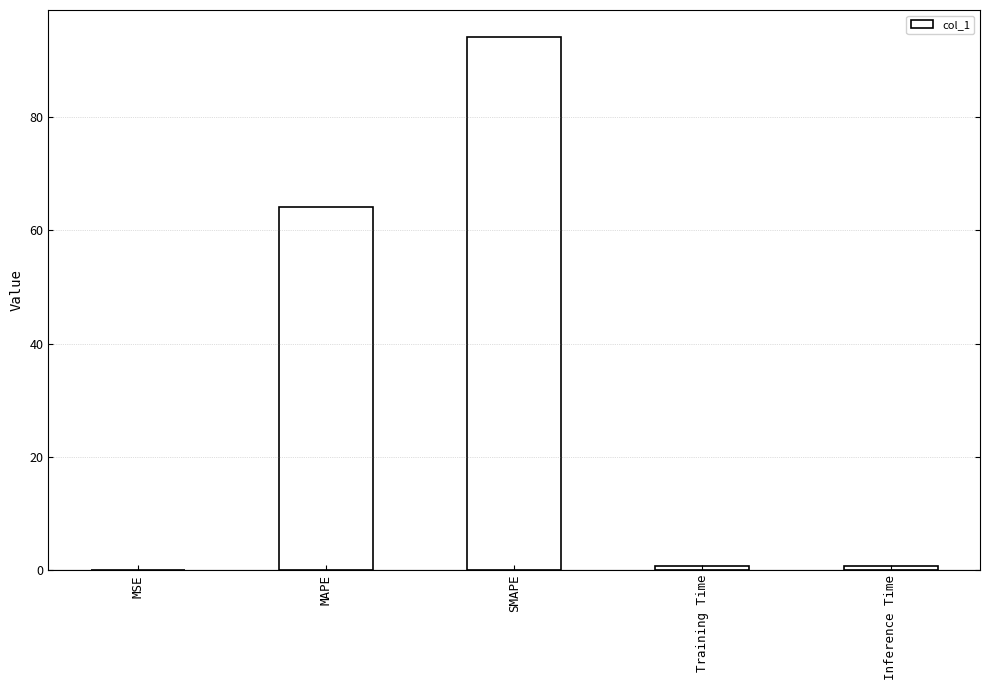

Is it true that the value at MAPE is 64.0?

True